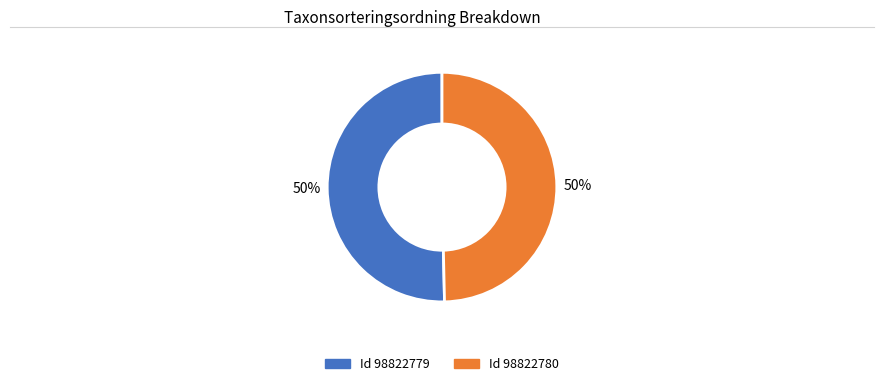

Count the number of slices in the pie.

2